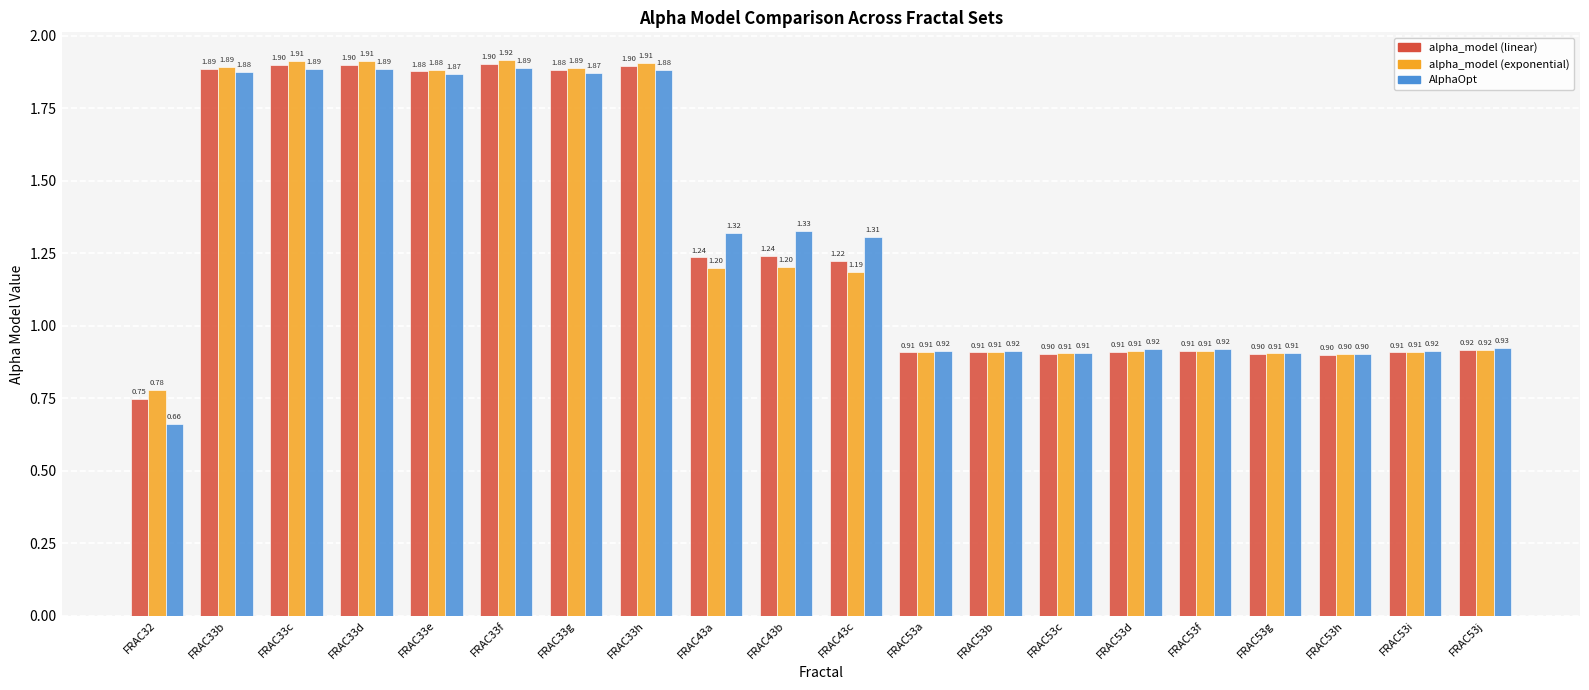

What is the sum of the alpha_model (linear) values at FRAC43a and FRAC53b?

2.1